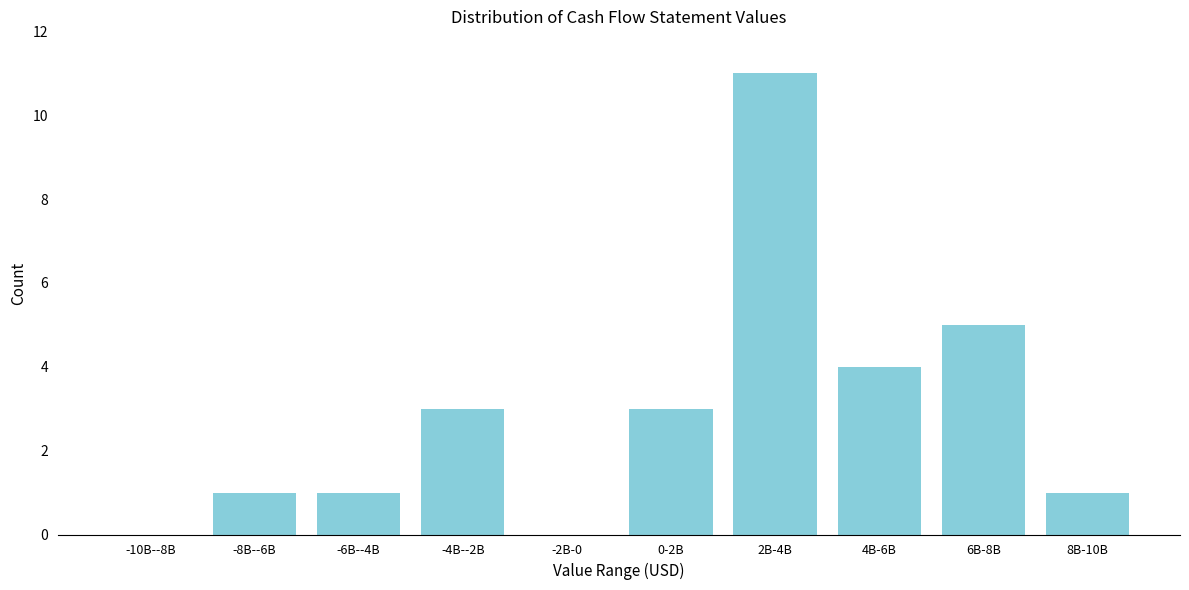

Reading left to right, extract all data points from this chart.

-10B--8B=0	-8B--6B=1	-6B--4B=1	-4B--2B=3	-2B-0=0	0-2B=3	2B-4B=11	4B-6B=4	6B-8B=5	8B-10B=1